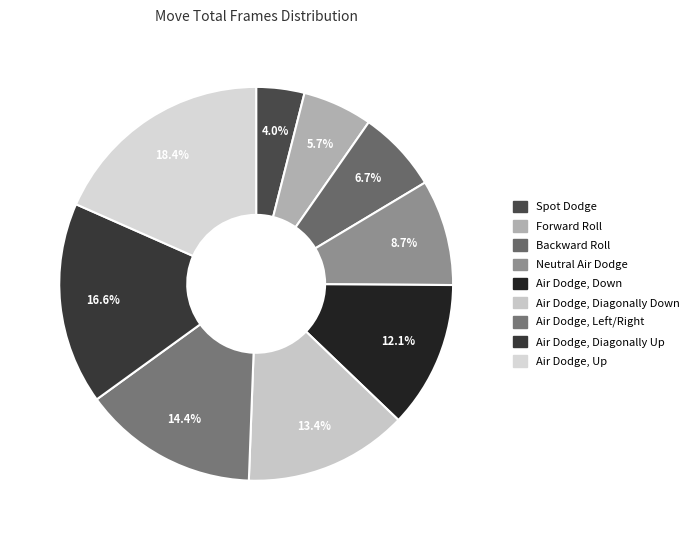

How many slices are in this pie chart?

9